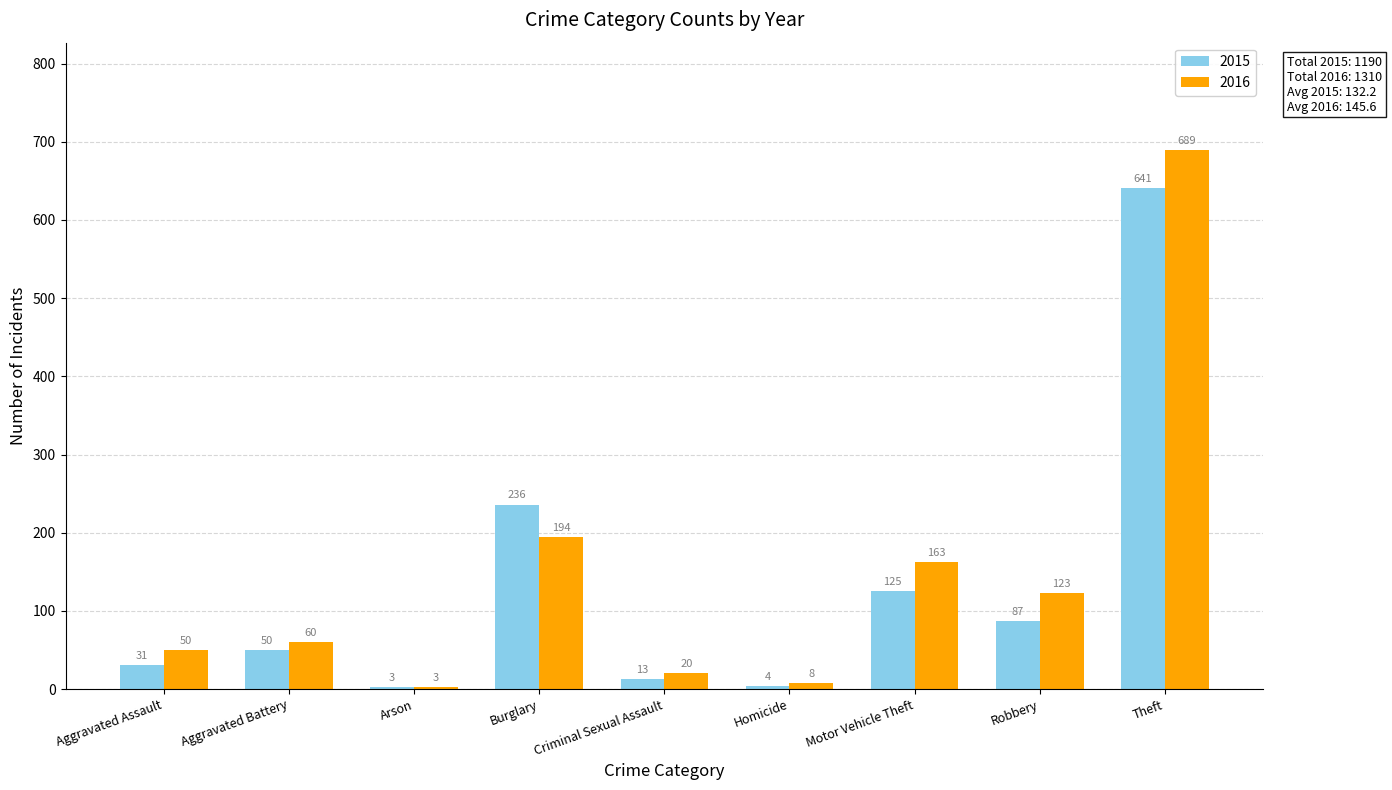

What value does the 2015 series have at Motor Vehicle Theft?

125